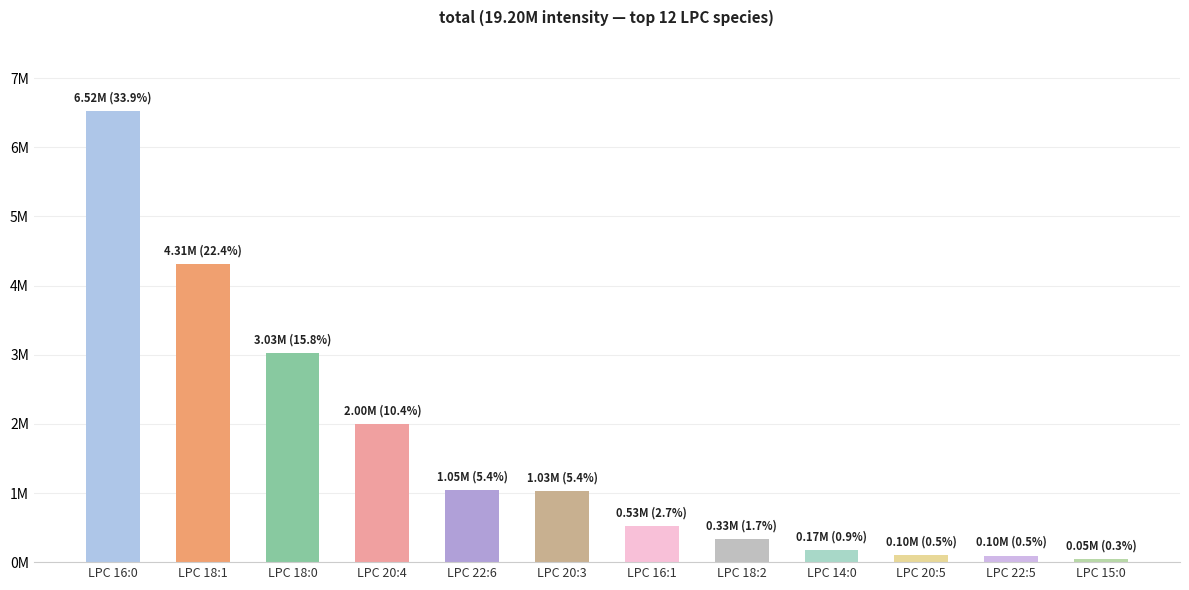

Are the bars horizontal?

No